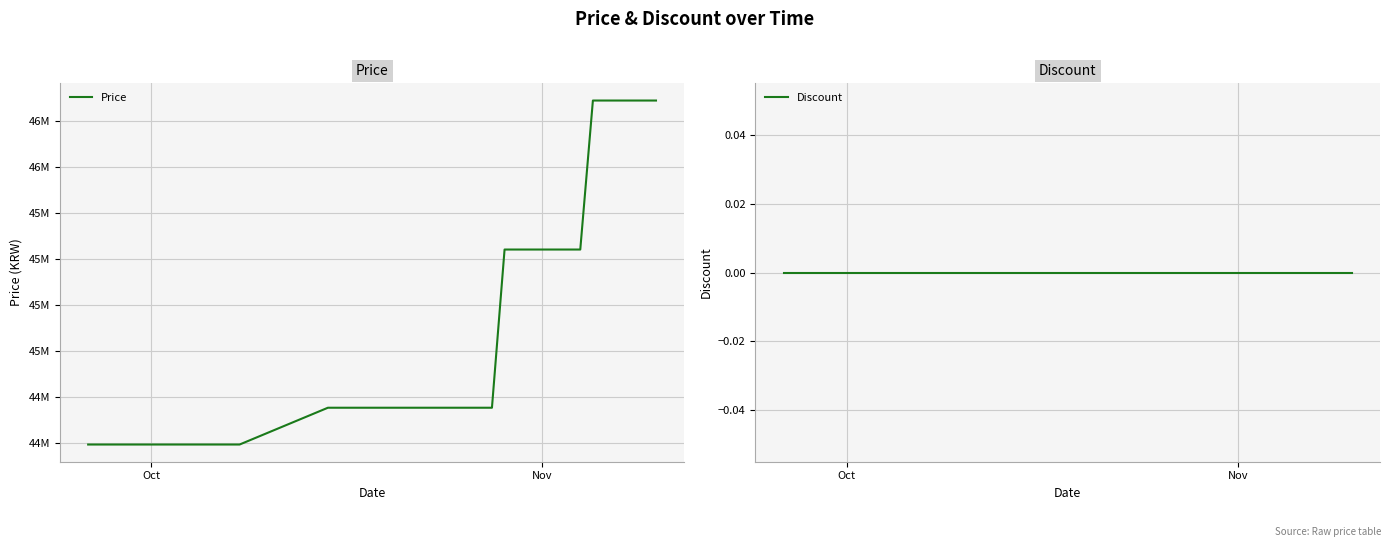

Is the value of Price at 13 greater than the value of Discount at 9?

Yes